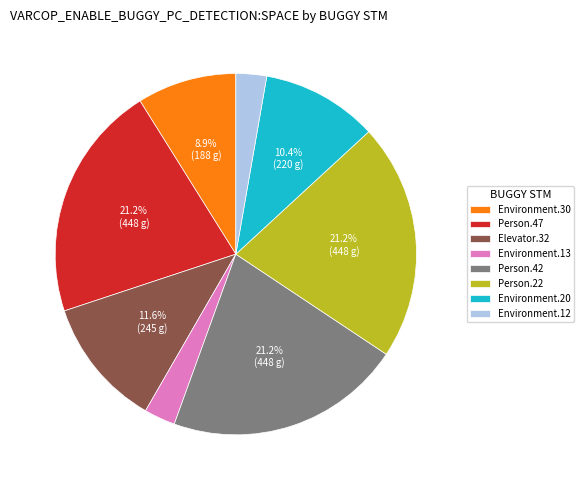

Does Person.42 account for over 50% of the chart?

No